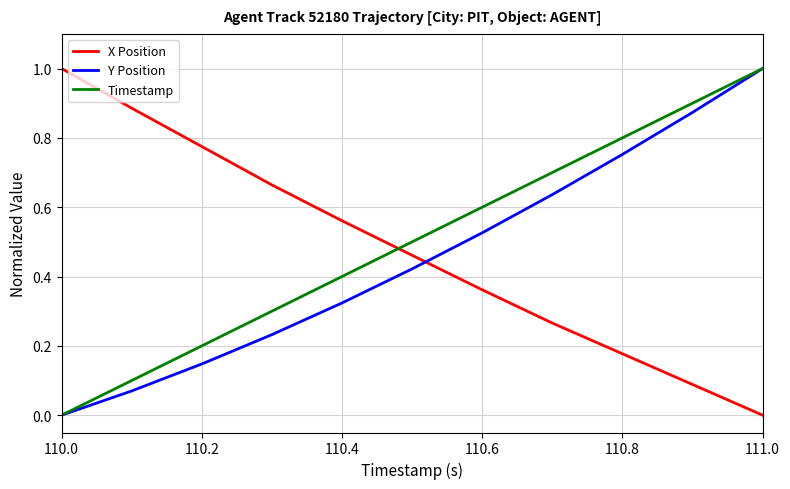

List the series in order of their overall mean, highest first.

Timestamp, X Position, Y Position